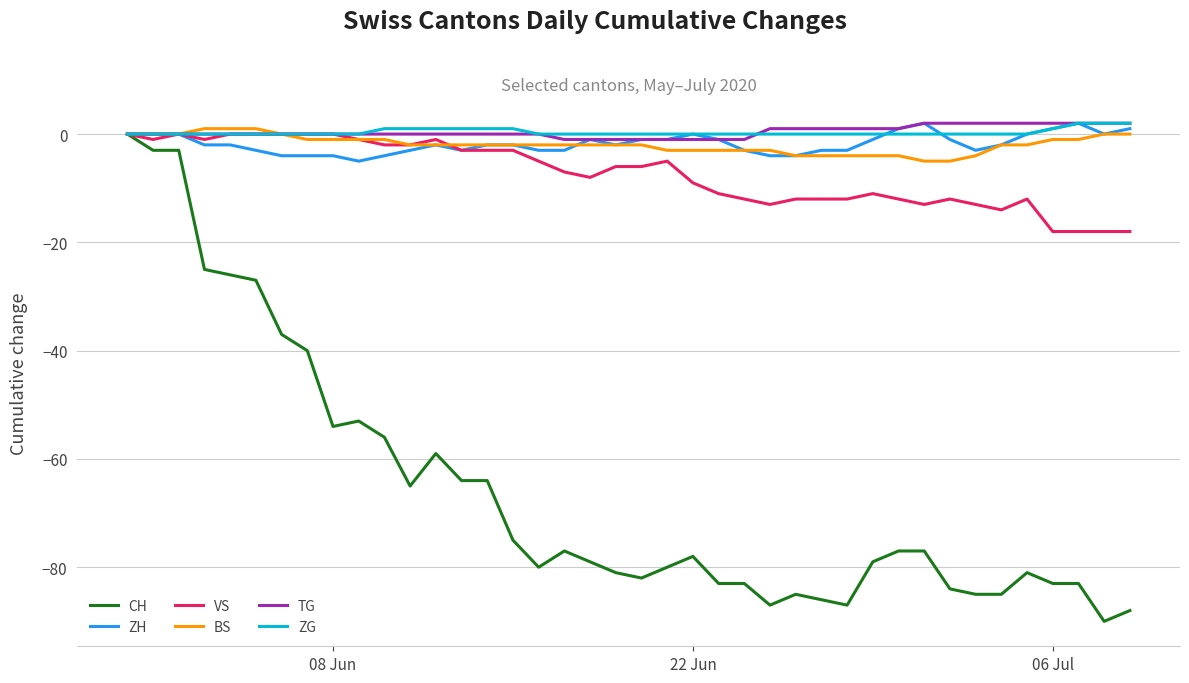

Which series has the largest range (max minus min)?

CH